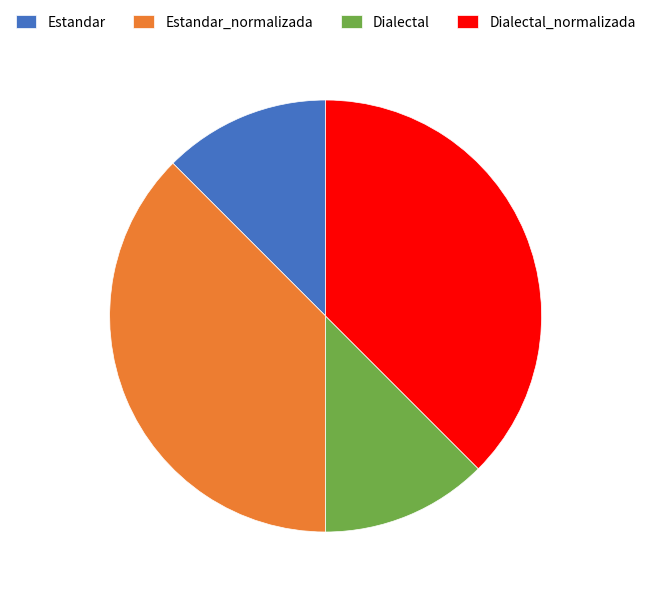

The Estandar_normalizada slice represents 50% of the pie. True or false?

False